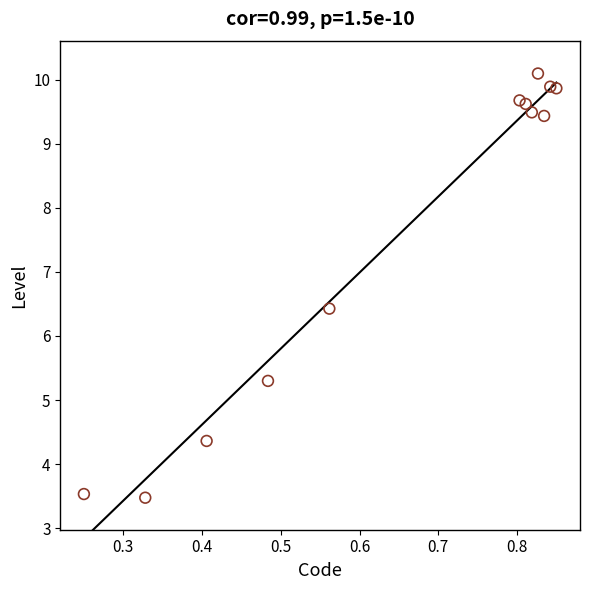

What Y value in the scatter plot is closest to 6?

6.4